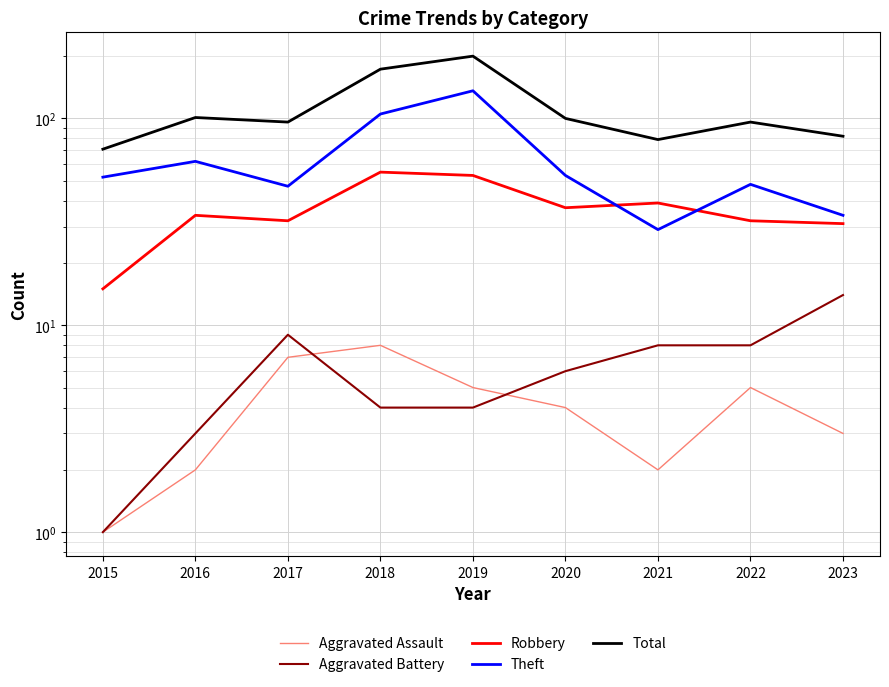

What is the difference between the second highest and minimum values in the Aggravated Battery series?

8